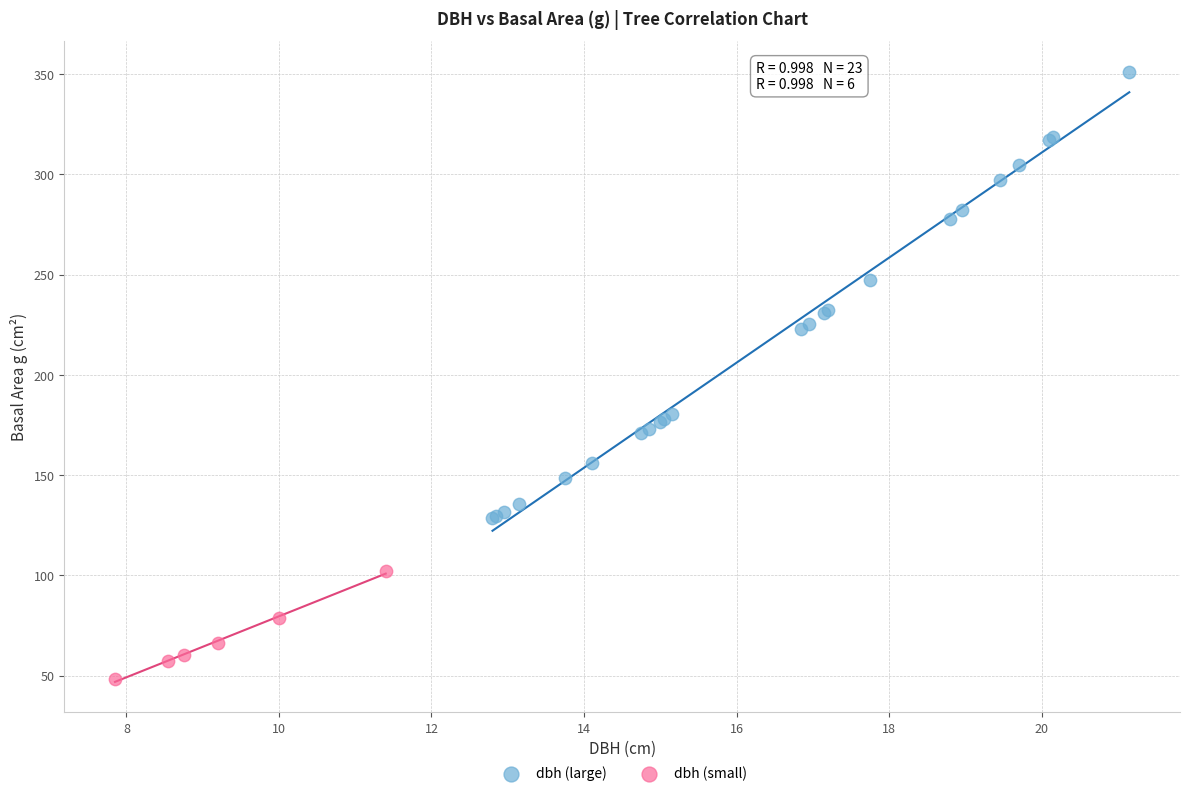

Which series contains the lowest Y value?

dbh (small)